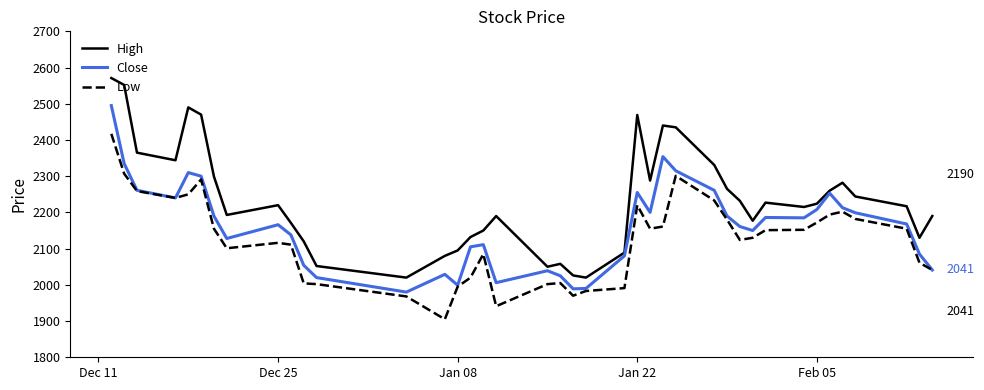

What is the smallest value displayed?

1905